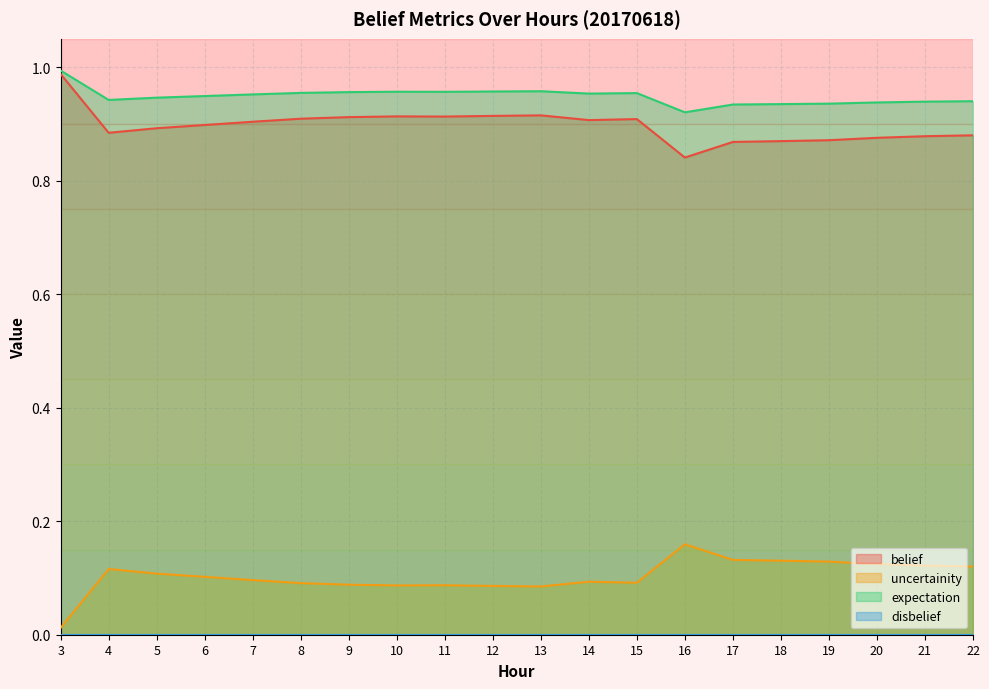

How many lines are shown in the chart?

4